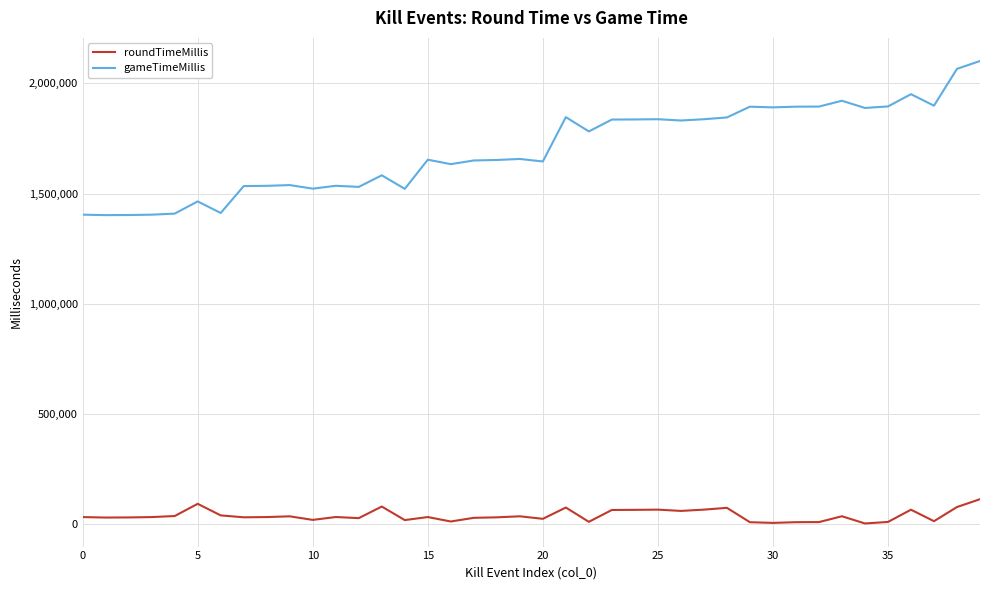

Which series has the largest total across all categories?

gameTimeMillis